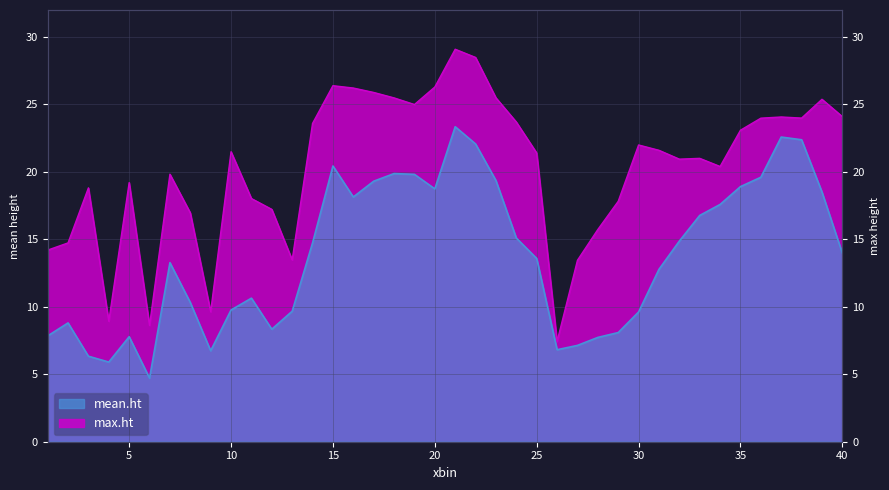

Which series has the largest range (max minus min)?

max.ht